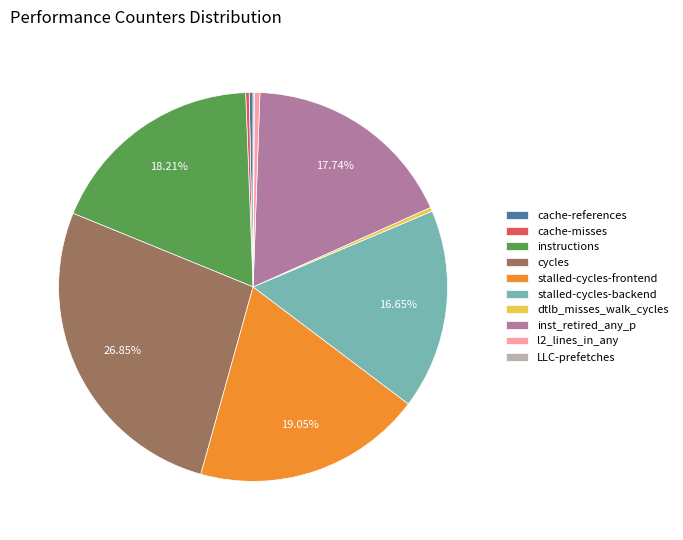

To the nearest percent, what is the average slice percentage?

10%